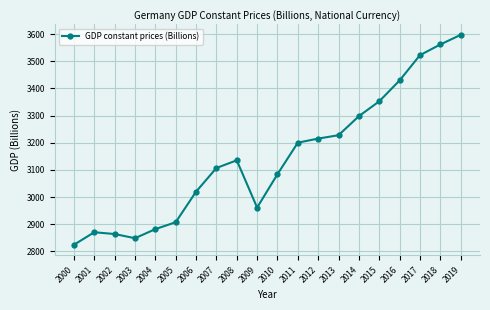

What is the sum of all values?

62911.1